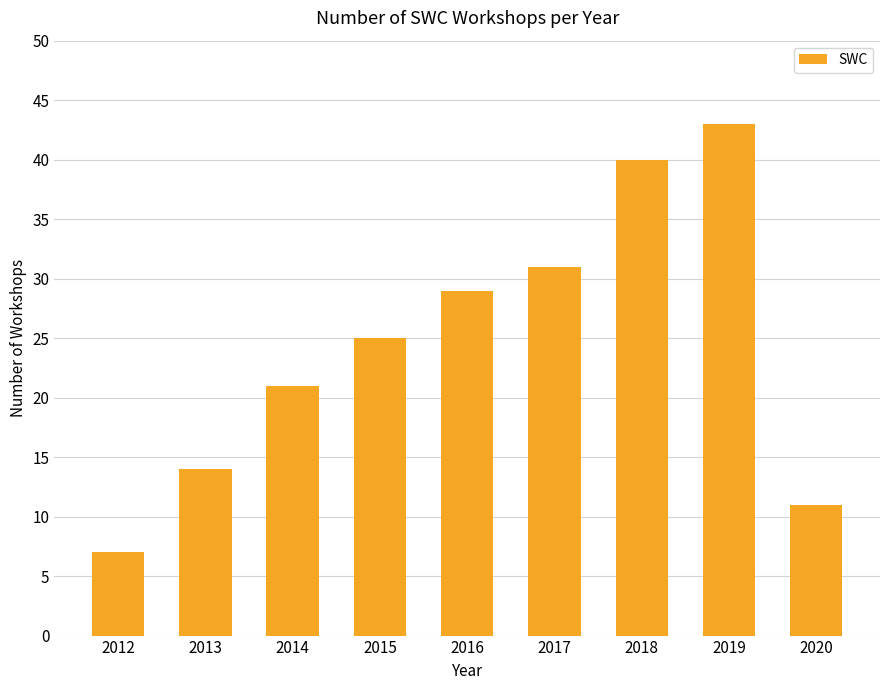

List the labels in order of value, smallest first.

2012, 2020, 2013, 2014, 2015, 2016, 2017, 2018, 2019